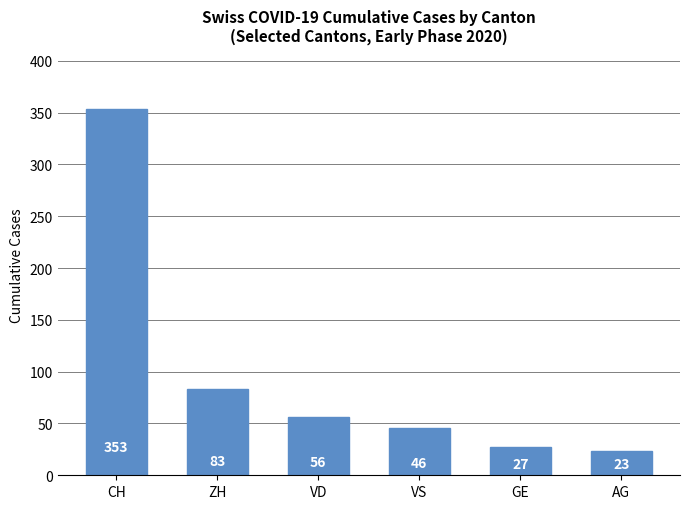

How many data points does each series have?

6